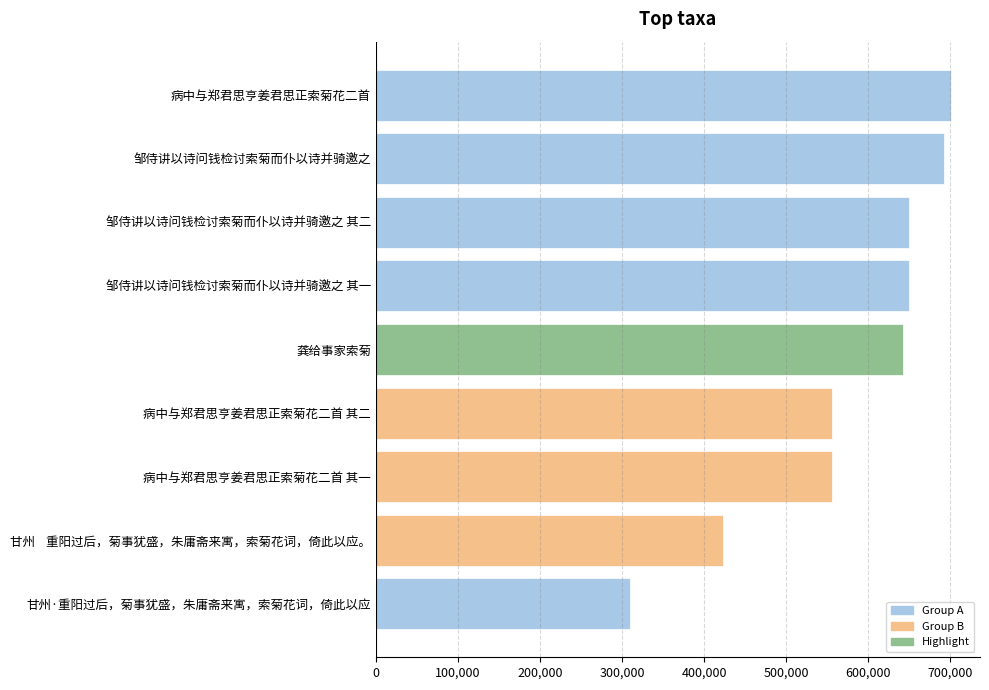

Approximately how many times larger is the value at 邹侍讲以诗问钱检讨索菊而仆以诗并骑邀之 compared to 邹侍讲以诗问钱检讨索菊而仆以诗并骑邀之 其一?

1.1